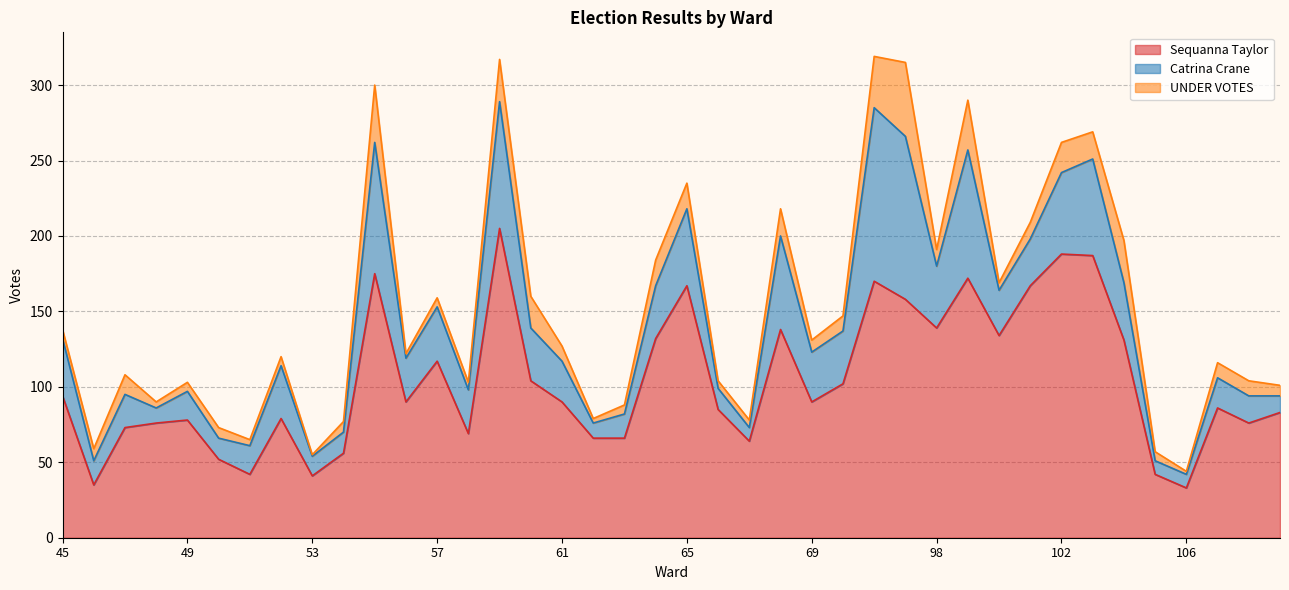

List the series in order of their overall mean, highest first.

Sequanna Taylor, Catrina Crane, UNDER VOTES